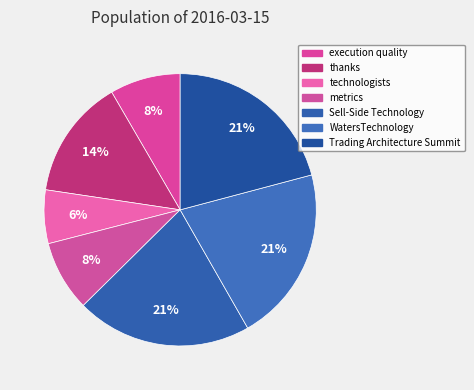

How many slices are in this pie chart?

7